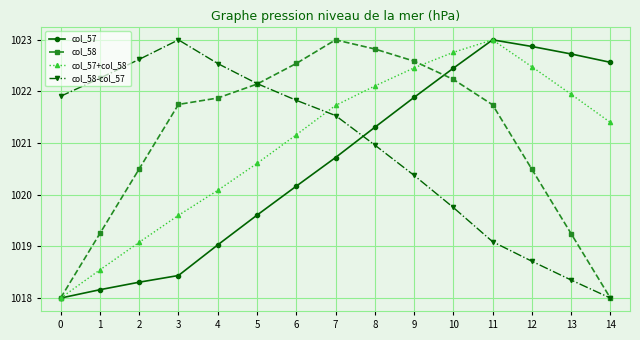

Does the chart have visible grid lines?

Yes